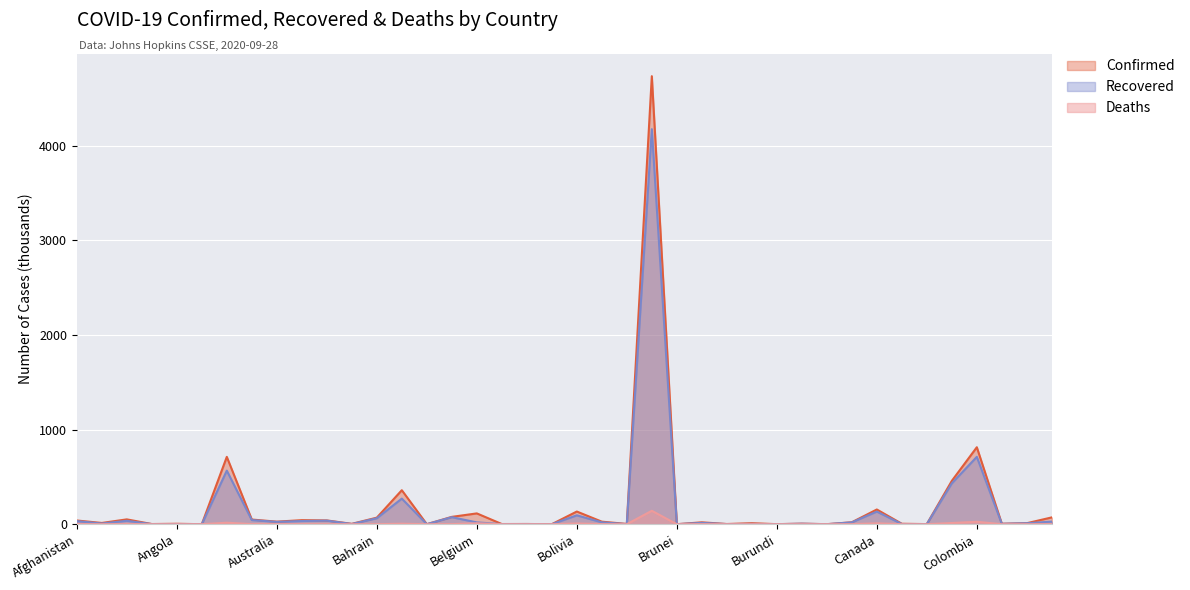

What is the label of the 19th point from the right?

Bosnia and Herzegovina